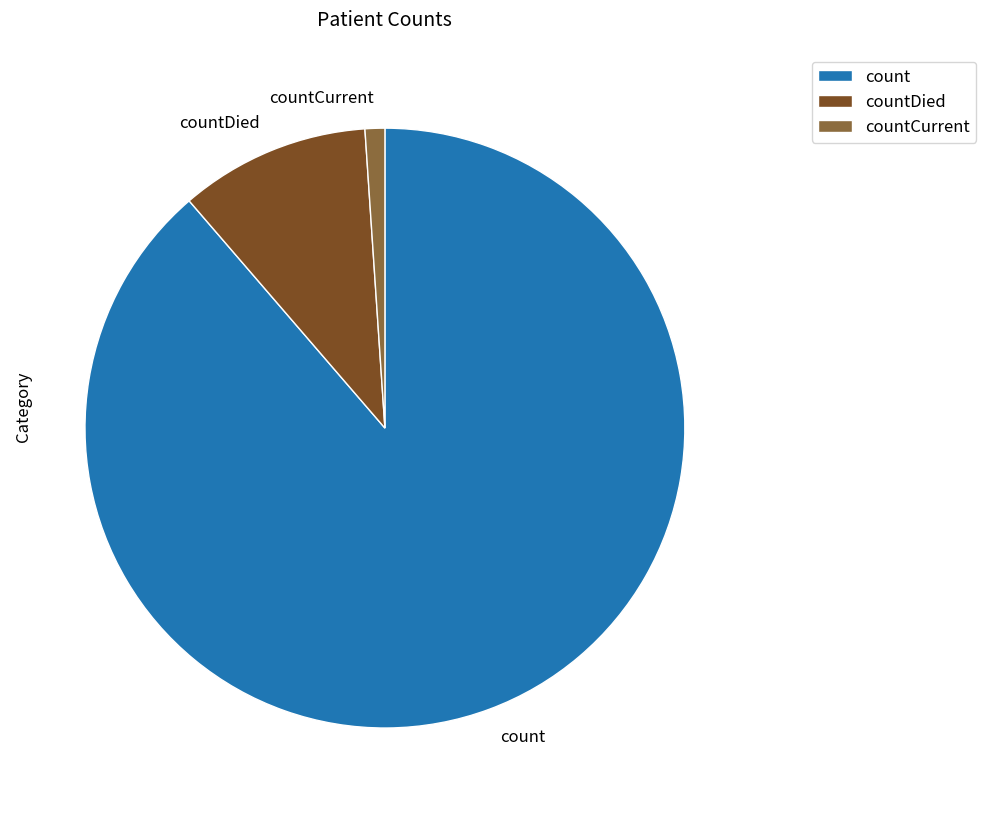

Which has a higher value, countCurrent or countDied?

countDied